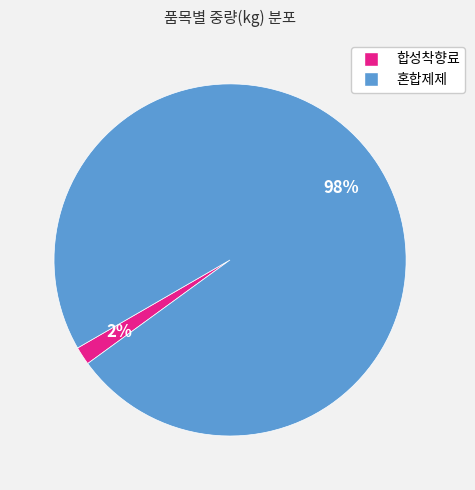

How many slices are in this pie chart?

2